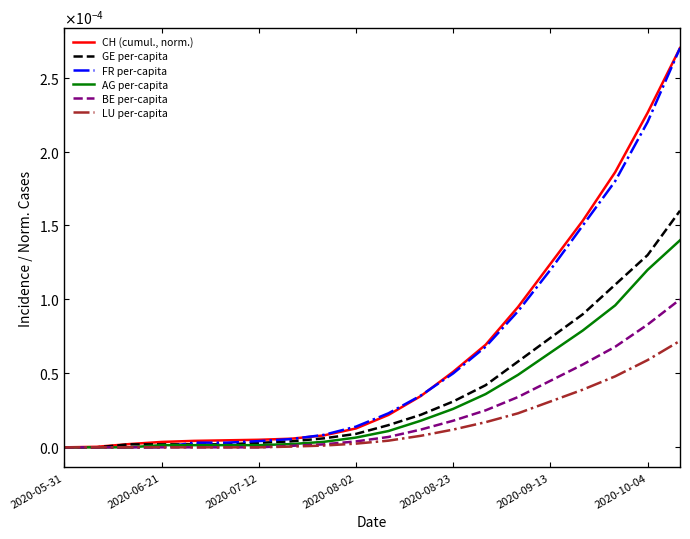

Which series has the largest range (max minus min)?

CH (cumul., norm.)